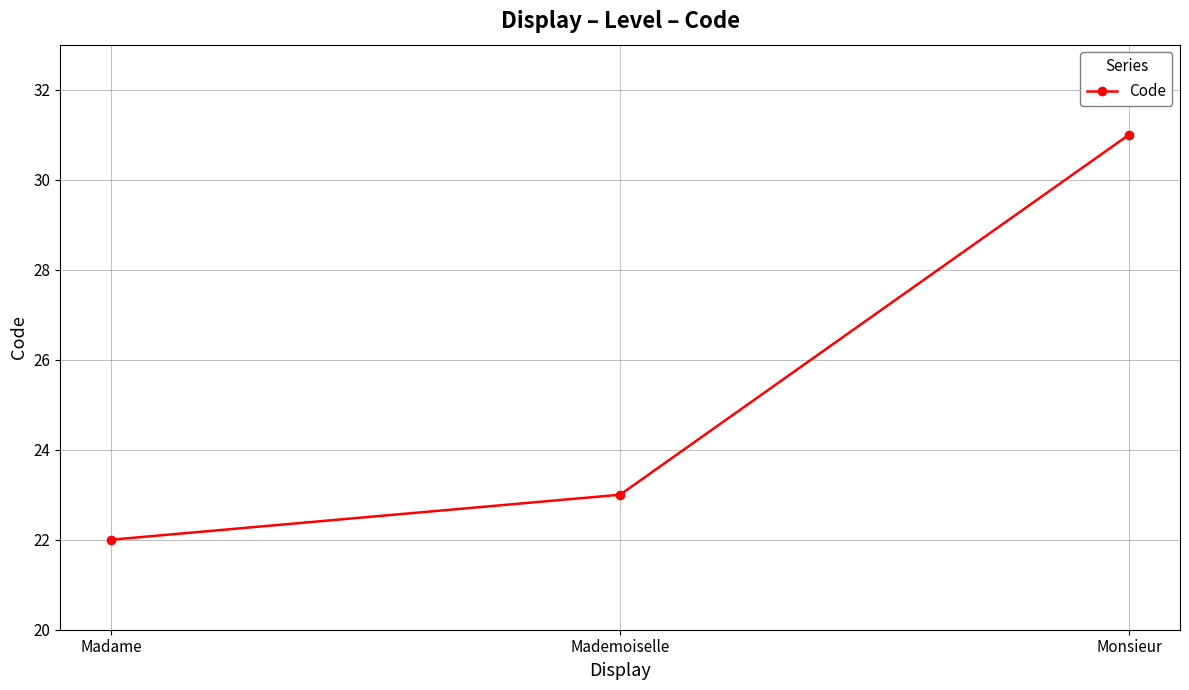

What is the change in value from Mademoiselle to Monsieur?

+8